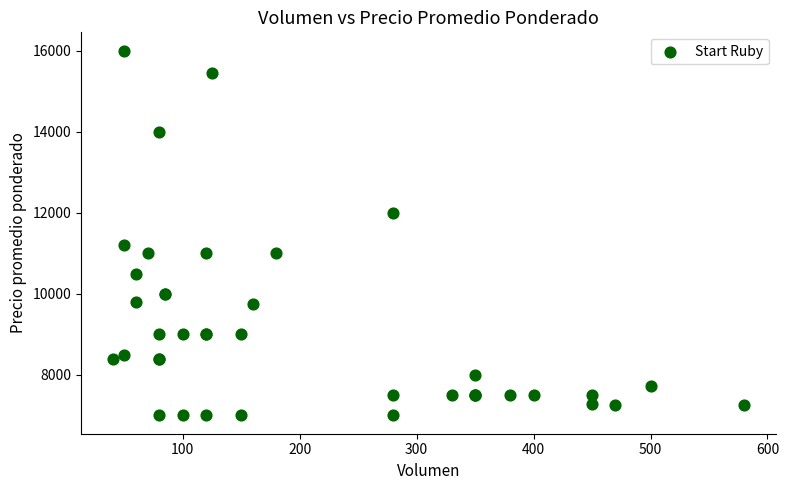

What Y value in the scatter plot is closest to 11500?

11200